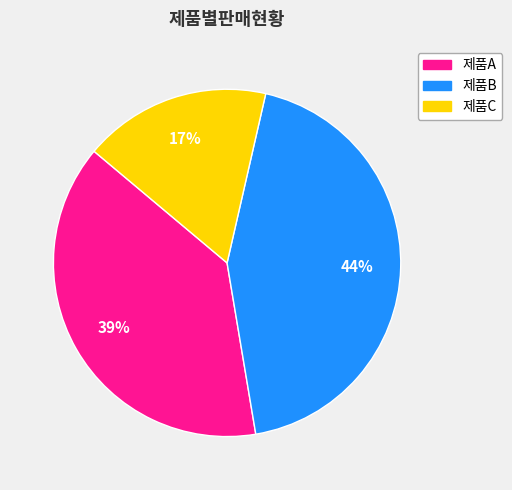

Which category has the biggest portion of the pie?

제품B